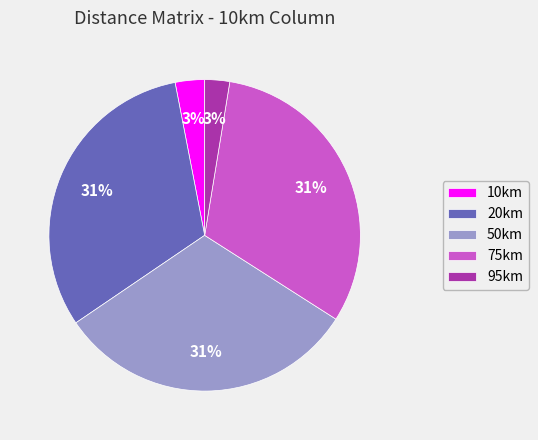

True or false: 20km accounts for 31% of the total.

True